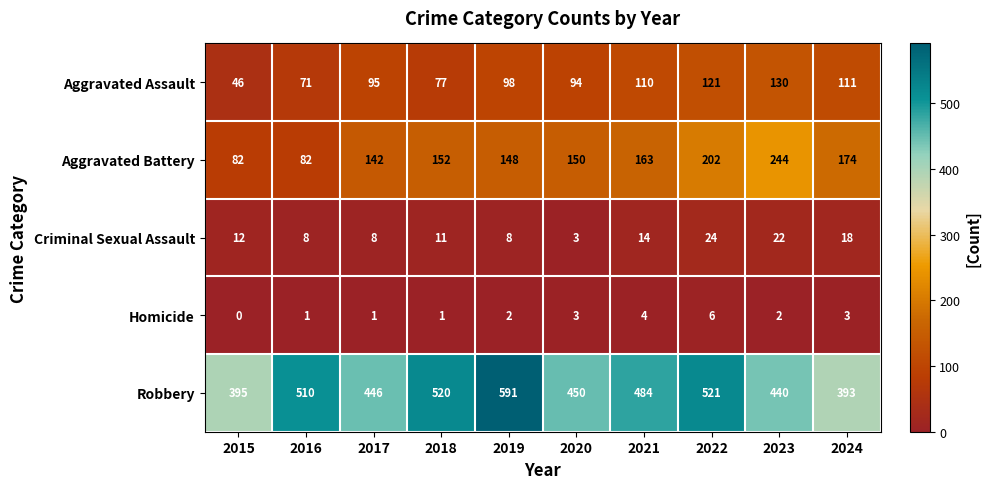

At which category does the chart reach its minimum across all series?

2015